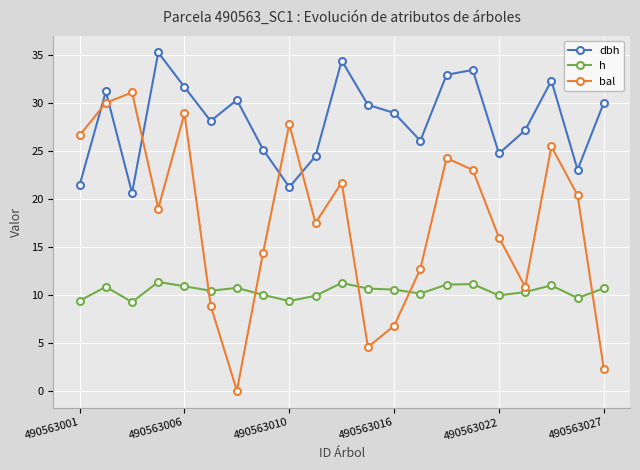

How many categories are shown in the chart?

21